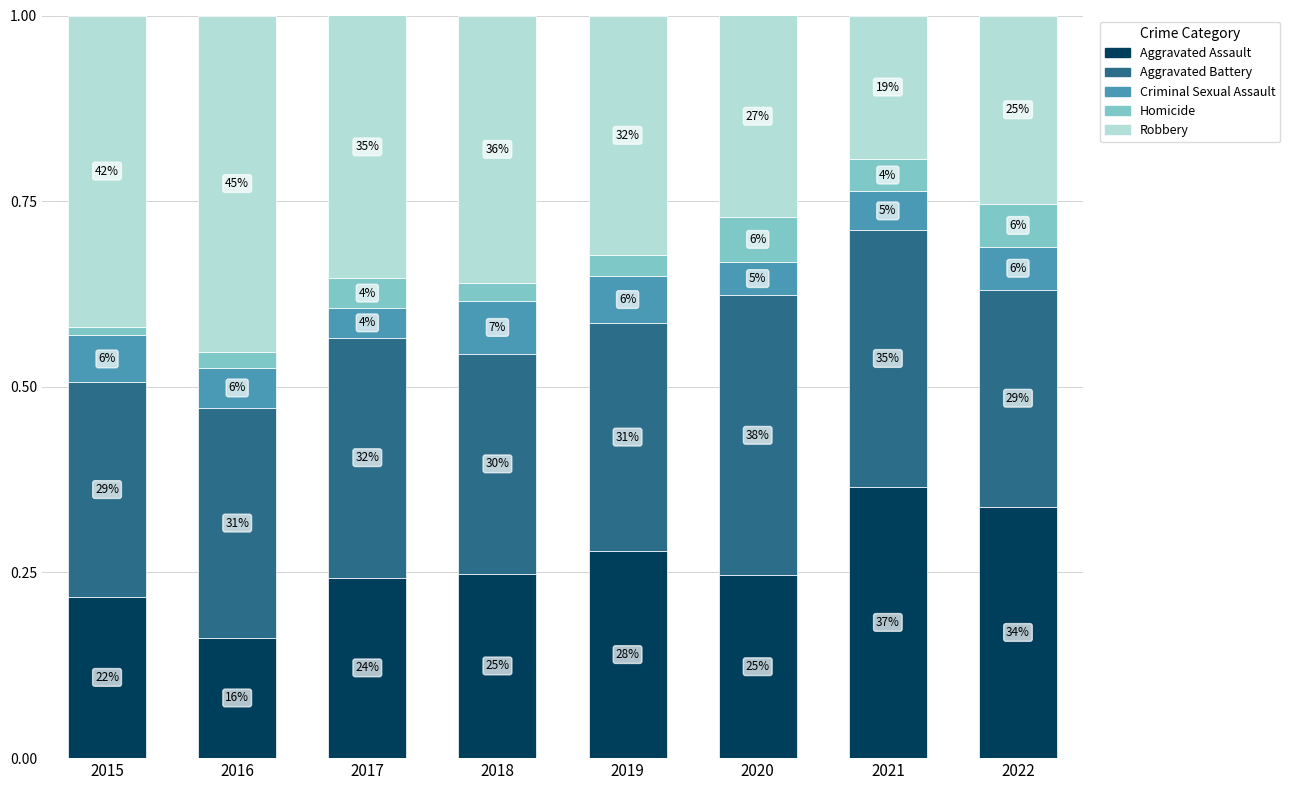

What are all the series names shown in the legend?

Aggravated Assault, Aggravated Battery, Criminal Sexual Assault, Homicide, Robbery